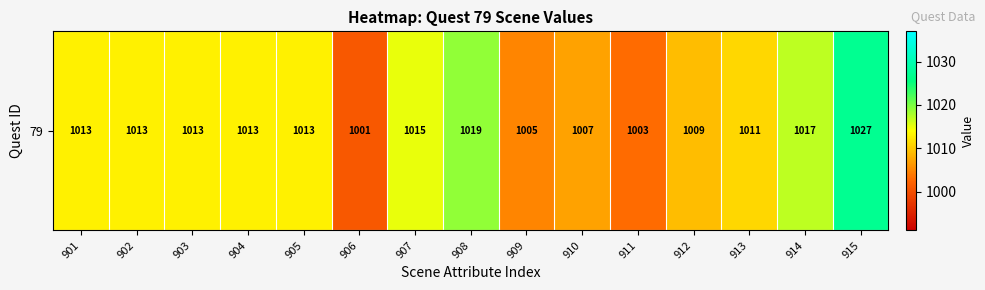

Reading right to left, list all the values displayed in this chart.

1027	1017	1011	1009	1003	1007	1005	1019	1015	1001	1013	1013	1013	1013	1013